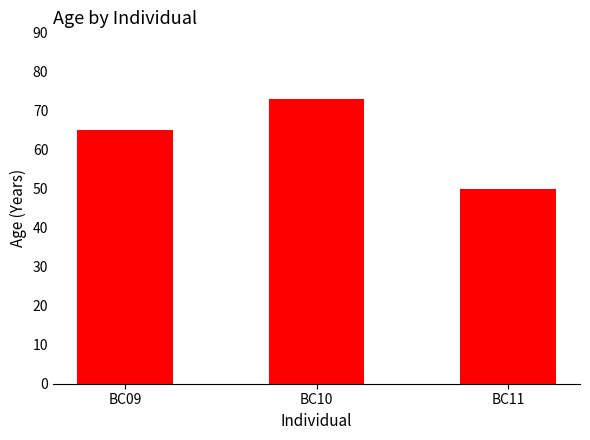

Reading right to left, what are all the values shown in this chart?

50	73	65